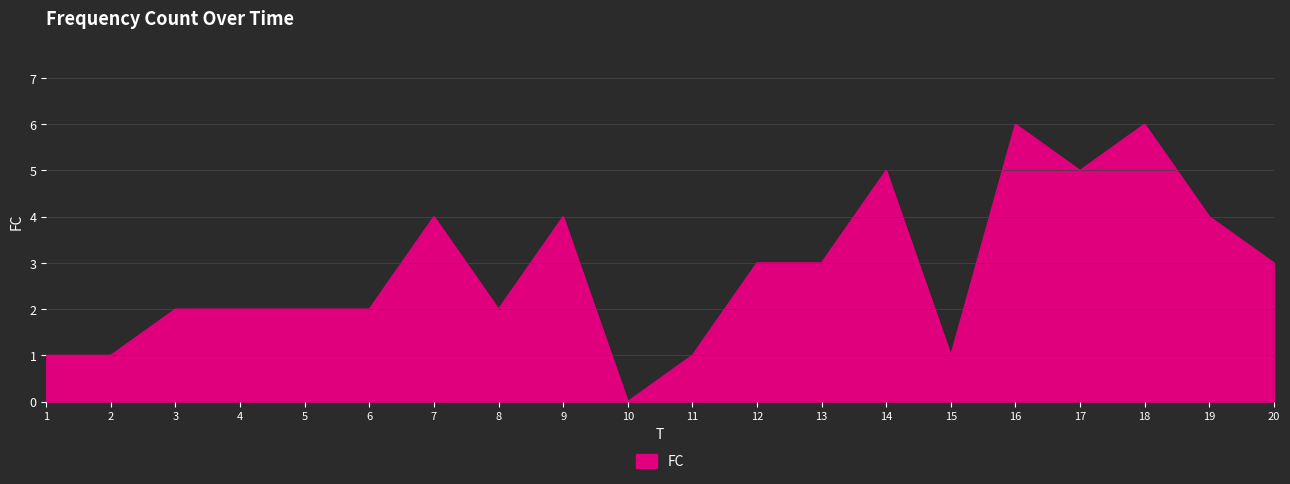

True or false: the data shows 5 at 17.

True